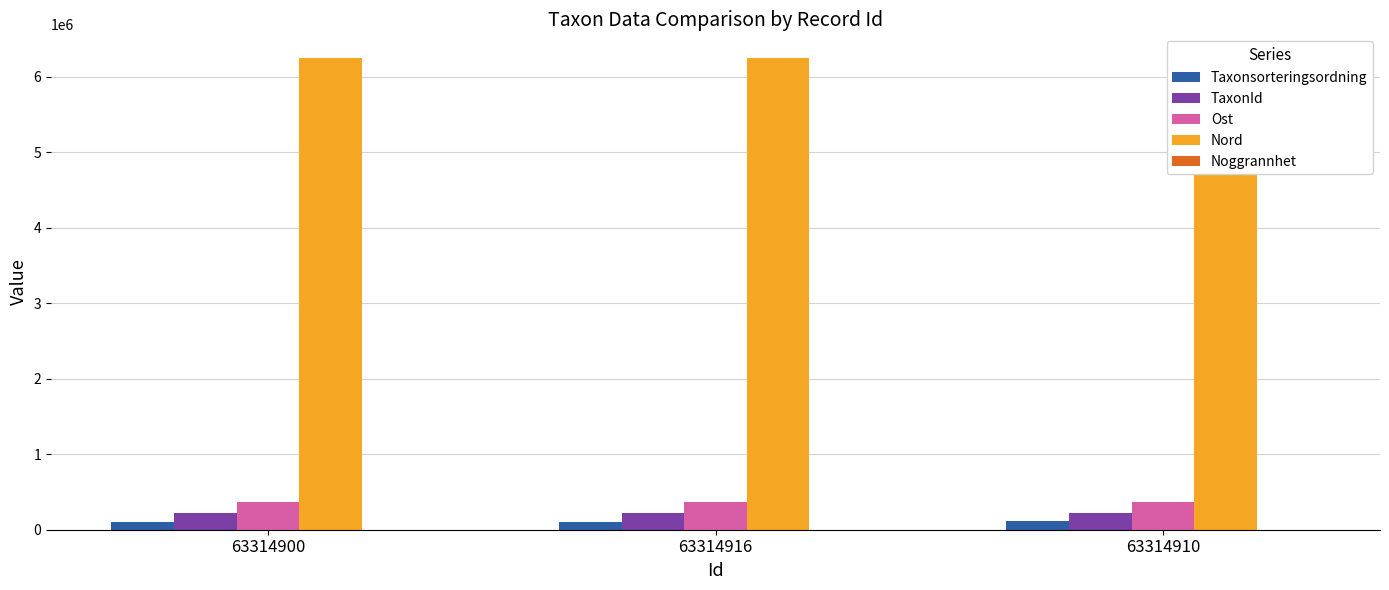

Reading left to right, transcribe all the data shown in this chart.

Taxonsorteringsordning: 102895	98688	110779
TaxonId: 223246	219875	219711
Ost: 366206	366206	366206
Nord: 6248472	6248472	6248472
Noggrannhet: 100	100	100